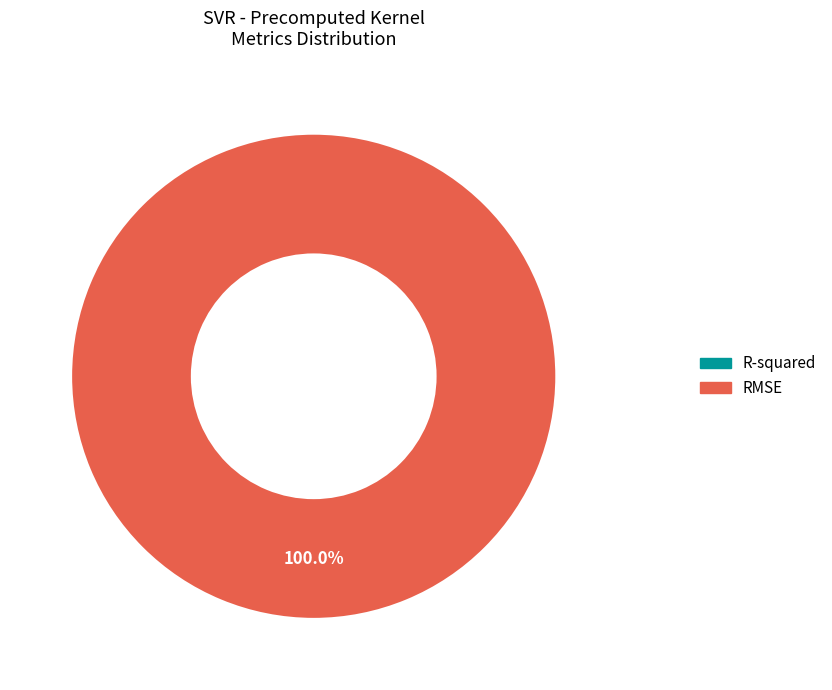

What portion of the pie excludes R-squared?

100.0%